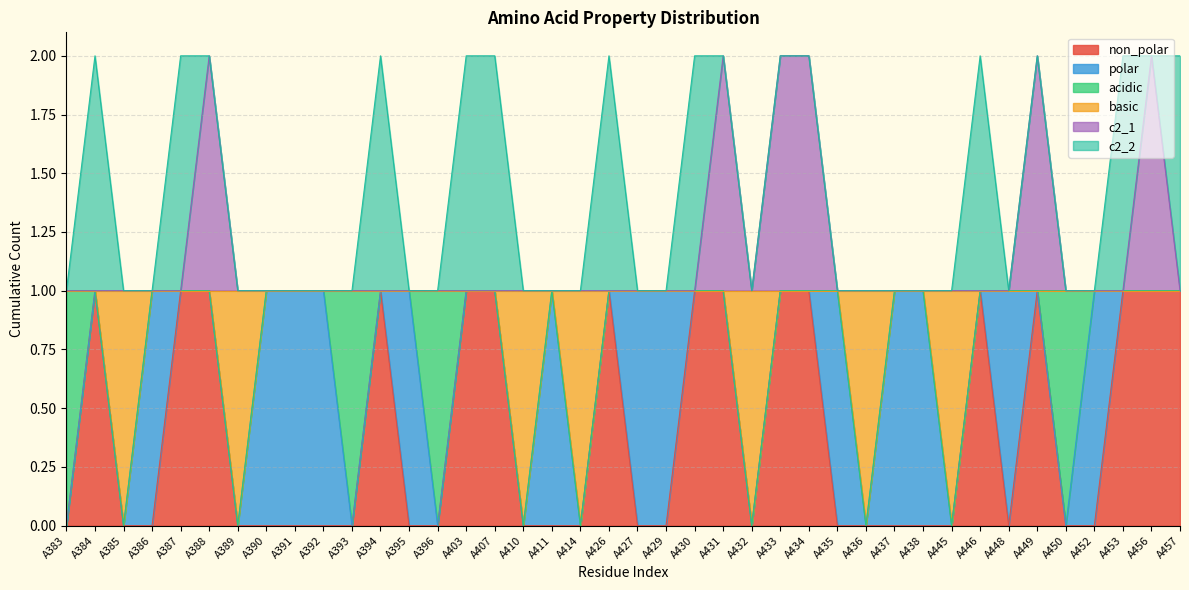

What are all the series names shown in the legend?

non_polar, polar, acidic, basic, c2_1, c2_2